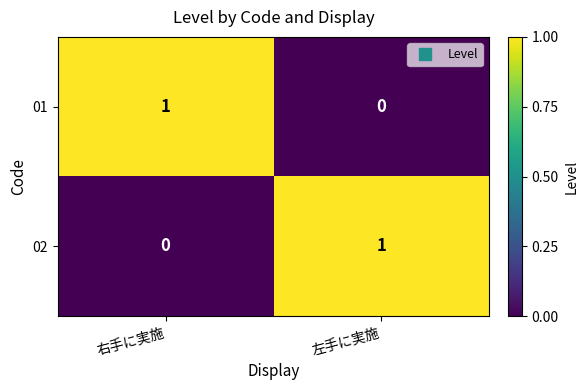

Rank the categories by 01 value from highest to lowest.

右手に実施, 左手に実施